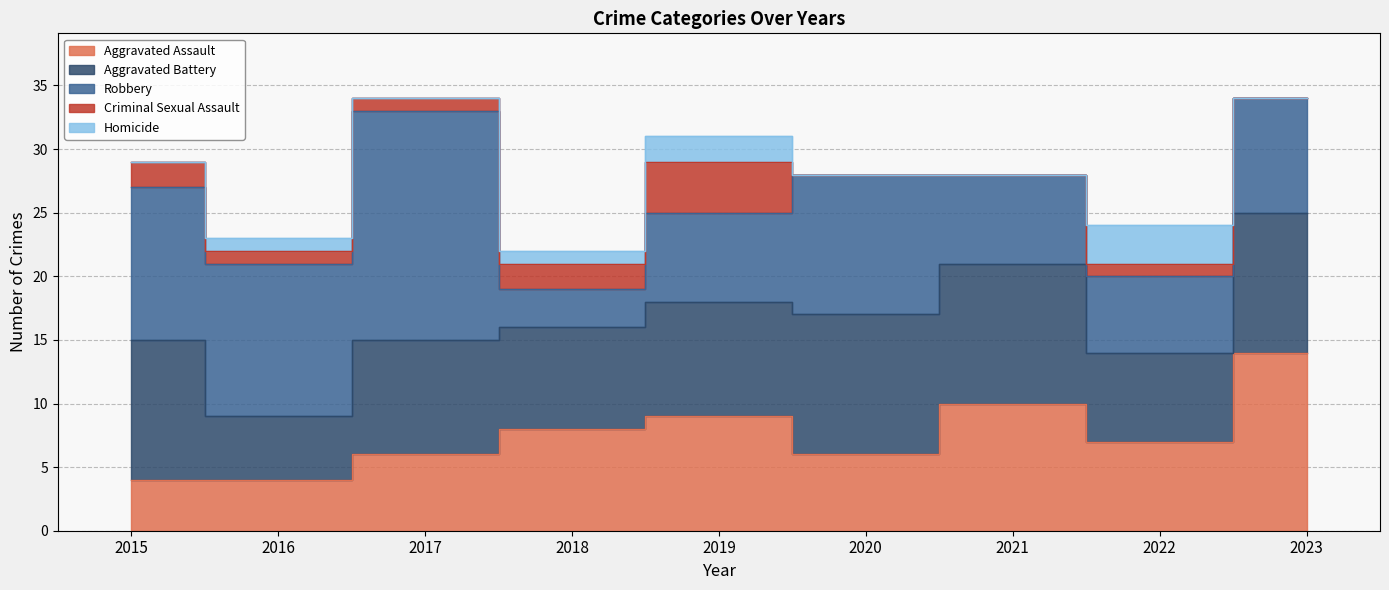

Does the chart display data point markers on the line(s)?

No